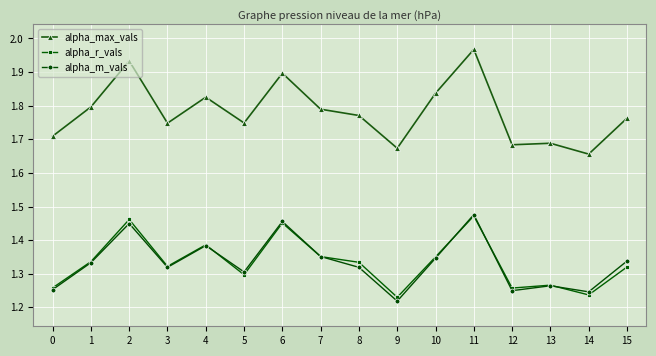

What is the sum of all alpha_max_vals values?

28.5